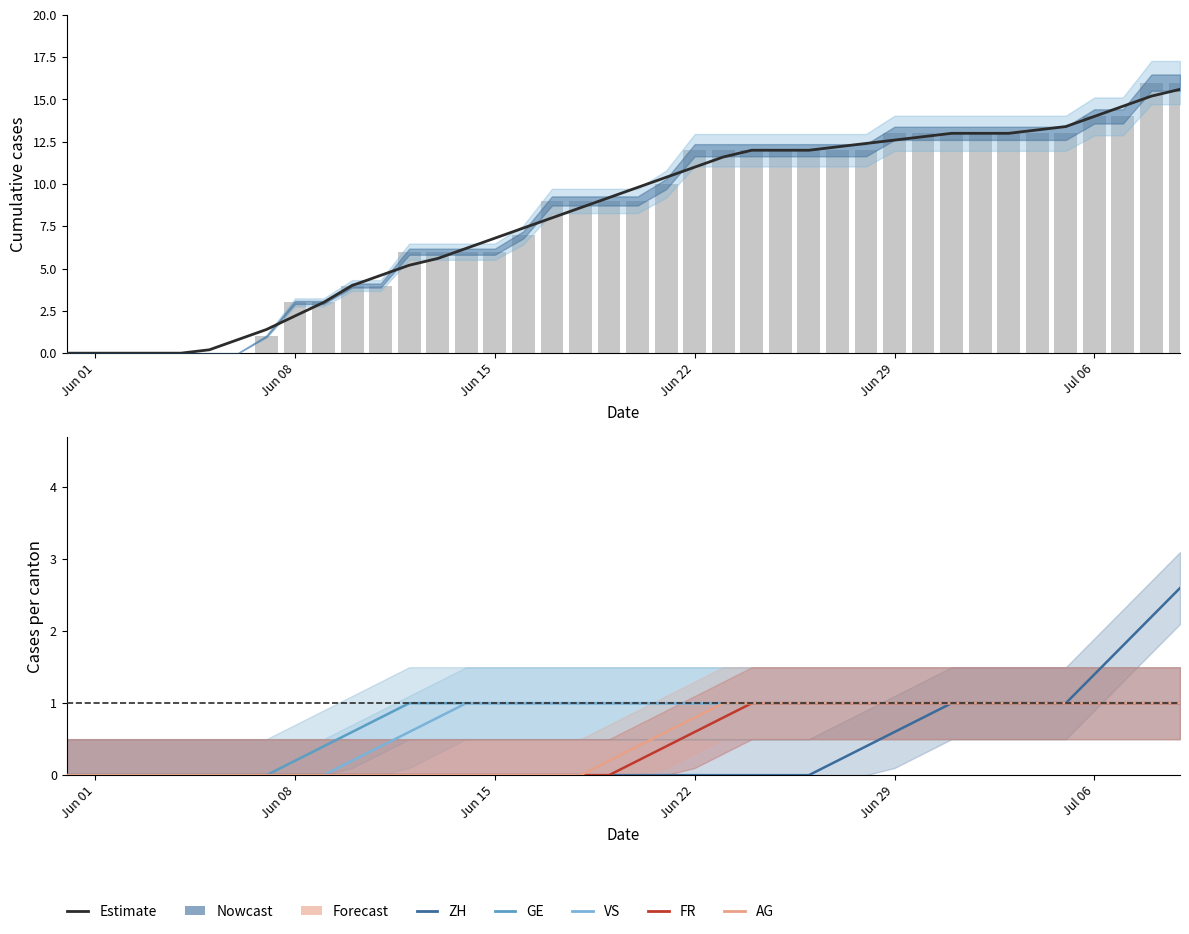

How many data points does each series have?

40